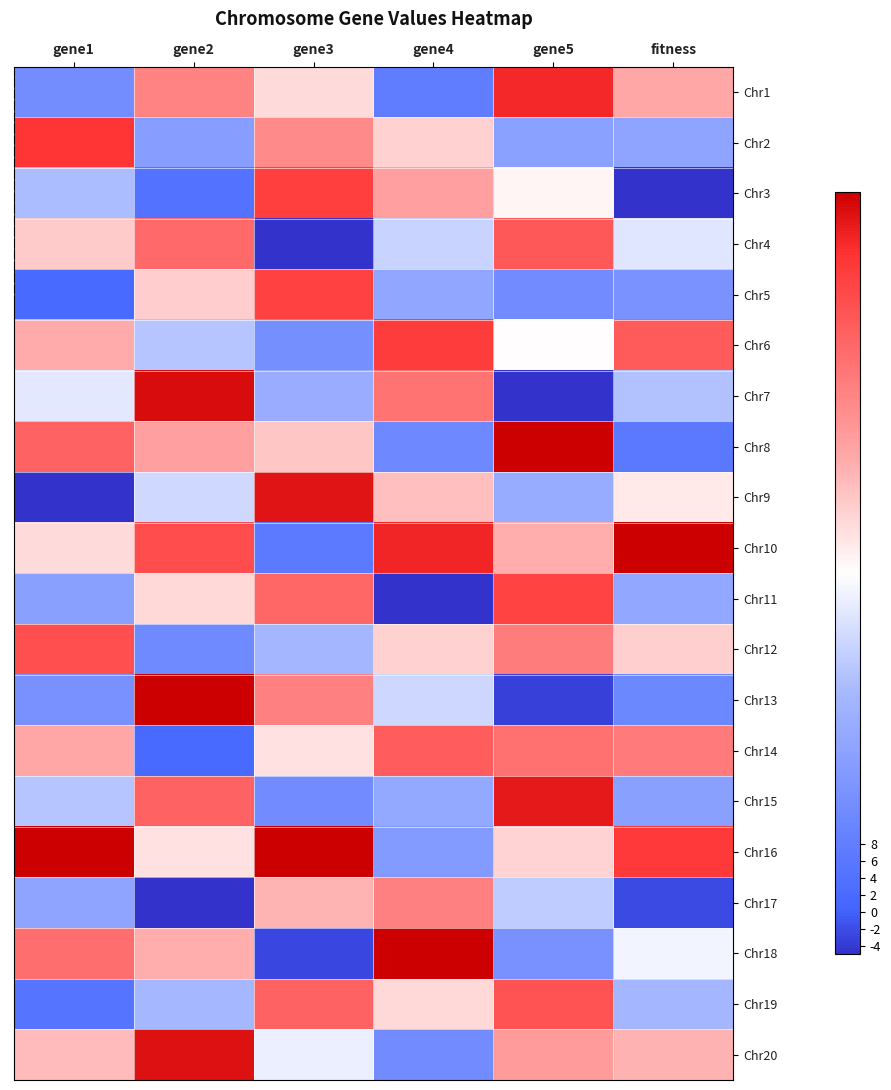

At how many categories does at least one series exceed 47?

6